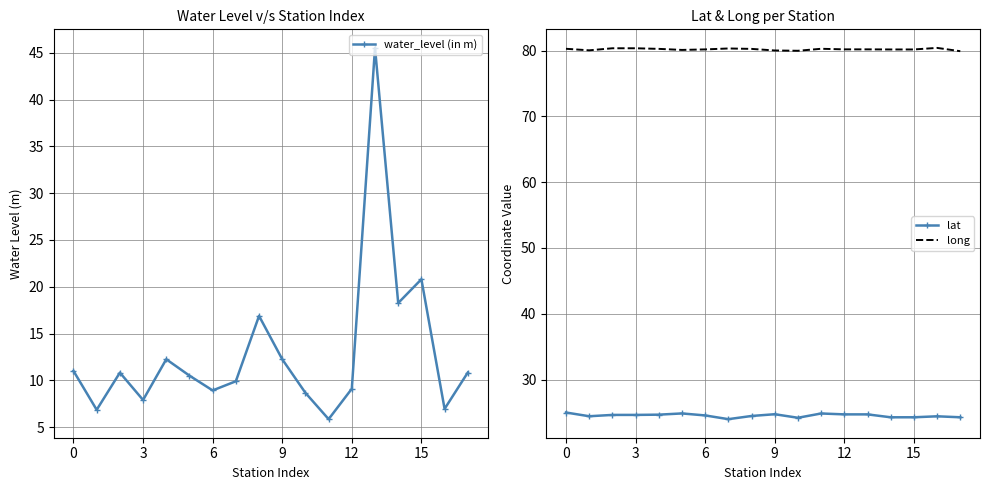

True or false: water_level (in m) has more than 1 interior local peaks.

True